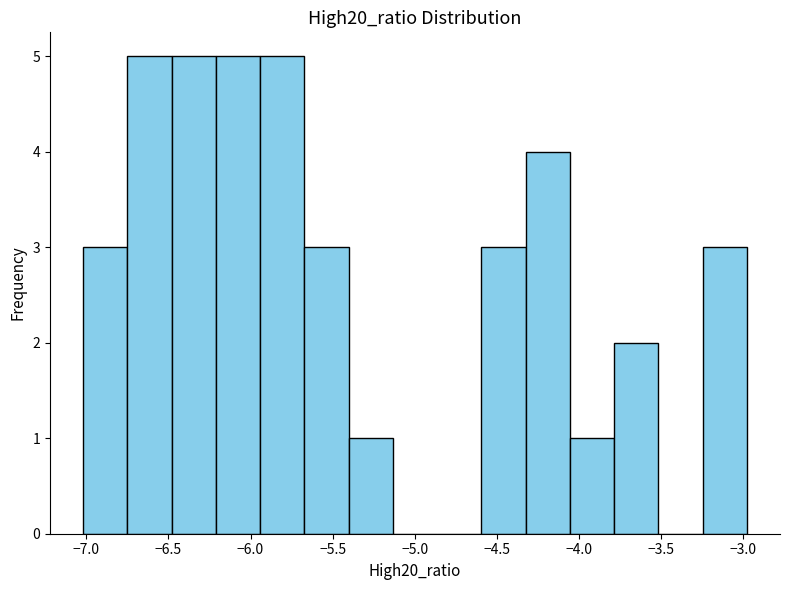

Reading left to right, list every bar in this chart as the range it spans on the x-axis followed by its height. Neither the bar edges nor the heights are printed on the chart, so give them approximately, as read against the axes.

-7.00 to -6.75: 3
-6.75 to -6.50: 5
-6.50 to -6.20: 5
-6.20 to -5.95: 5
-5.95 to -5.65: 5
-5.65 to -5.40: 3
-5.40 to -5.15: 1
-5.15 to -4.85: 0
-4.85 to -4.60: 0
-4.60 to -4.30: 3
-4.30 to -4.05: 4
-4.05 to -3.80: 1
-3.80 to -3.50: 2
-3.50 to -3.25: 0
-3.25 to -3.00: 3